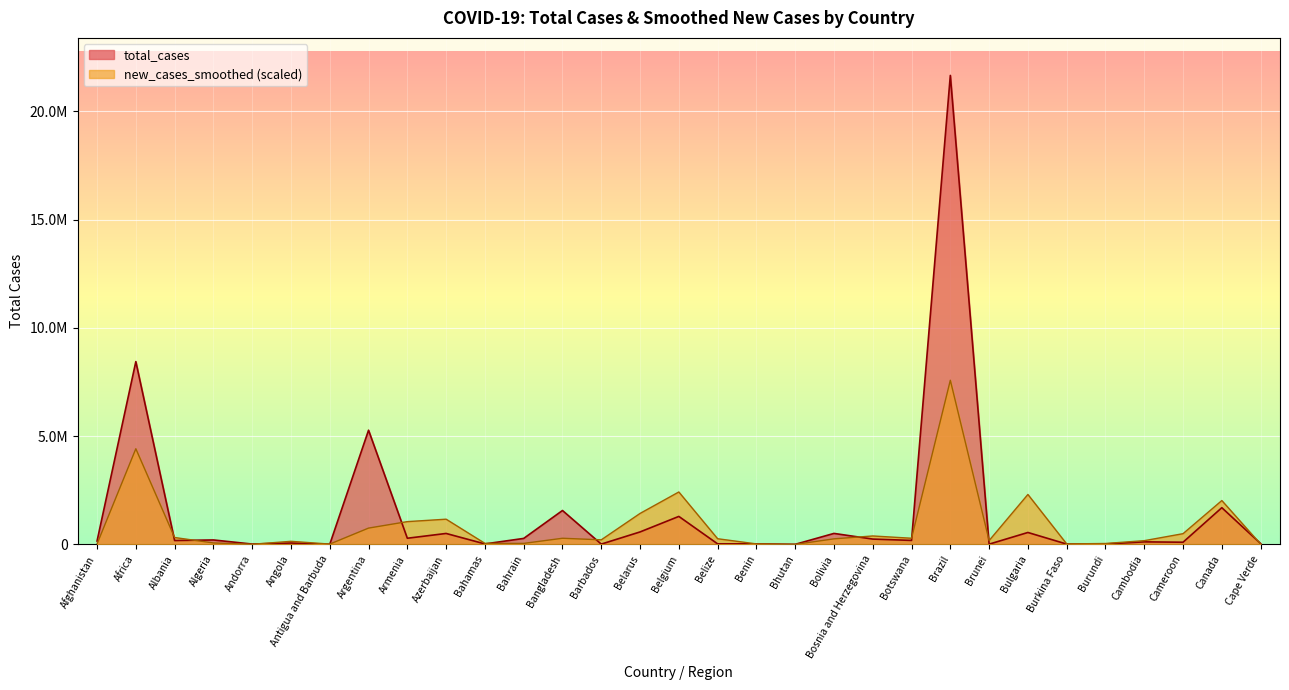

Which series has the largest total across all categories?

total_cases